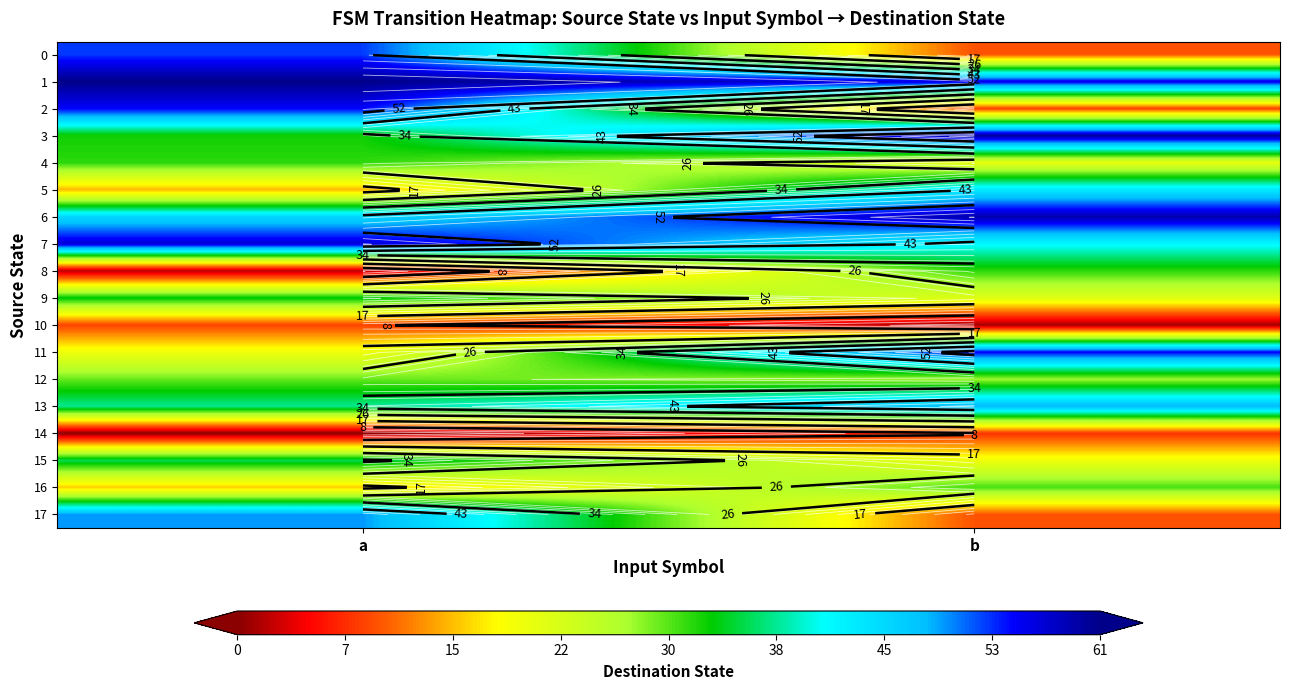

Which category has the highest value in the 16 series?

b